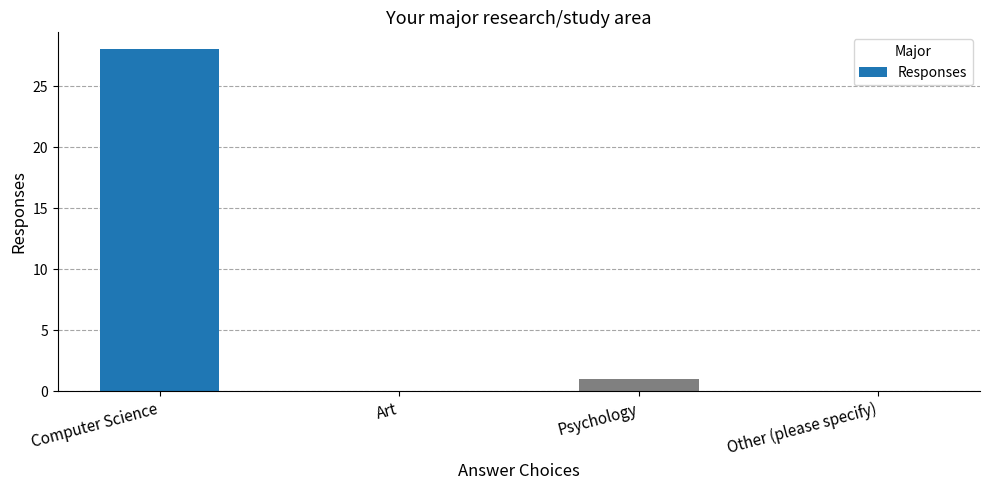

What is the change in value from Art to Psychology?

+1